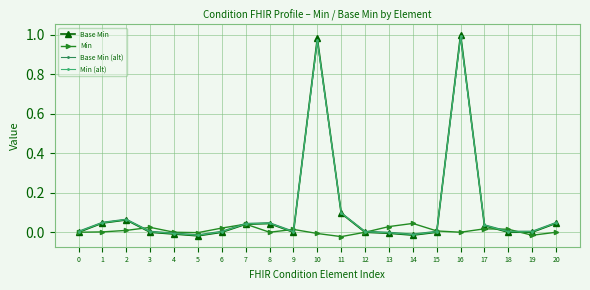

How many distinct data groups are displayed?

4